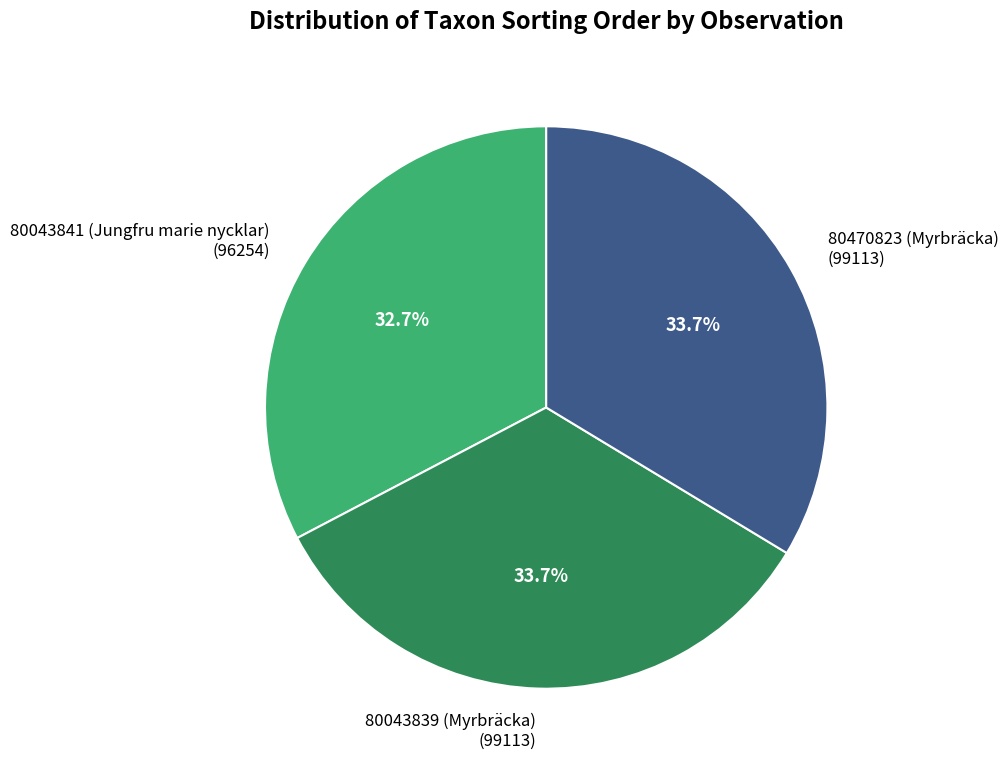

To the nearest percent, what portion does 80470823 (Myrbräcka) represent?

34%